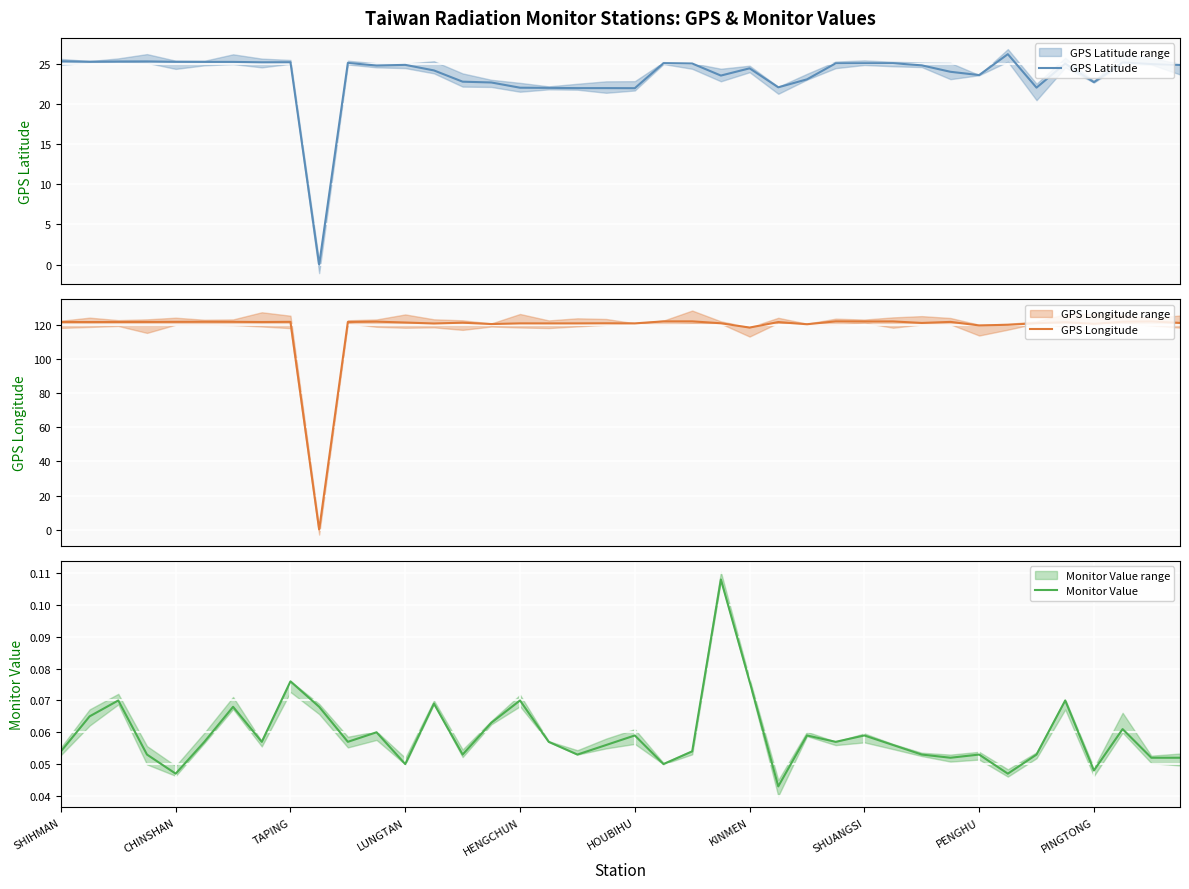

At which category is the sum across all series the highest?

21